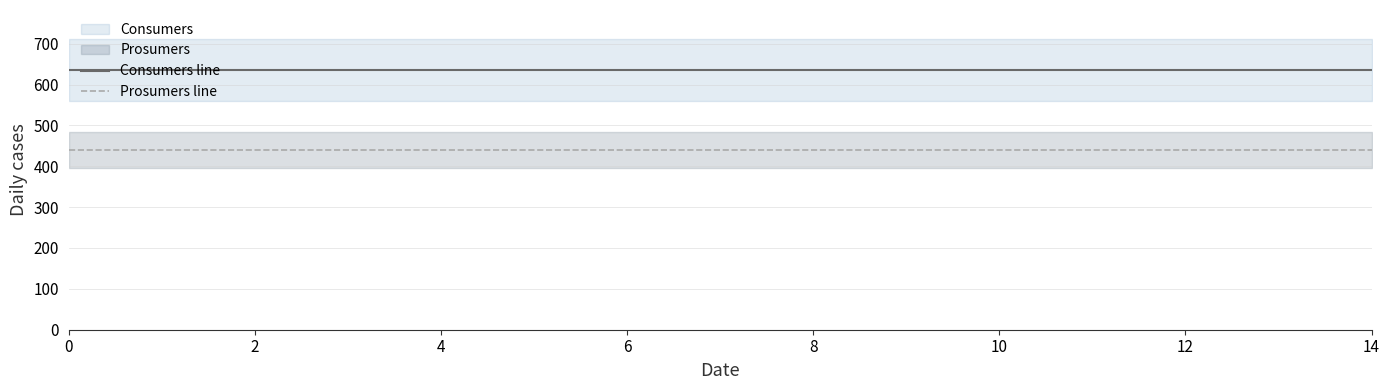

Rank the series by their maximum value, from highest to lowest.

Consumers line, Prosumers line